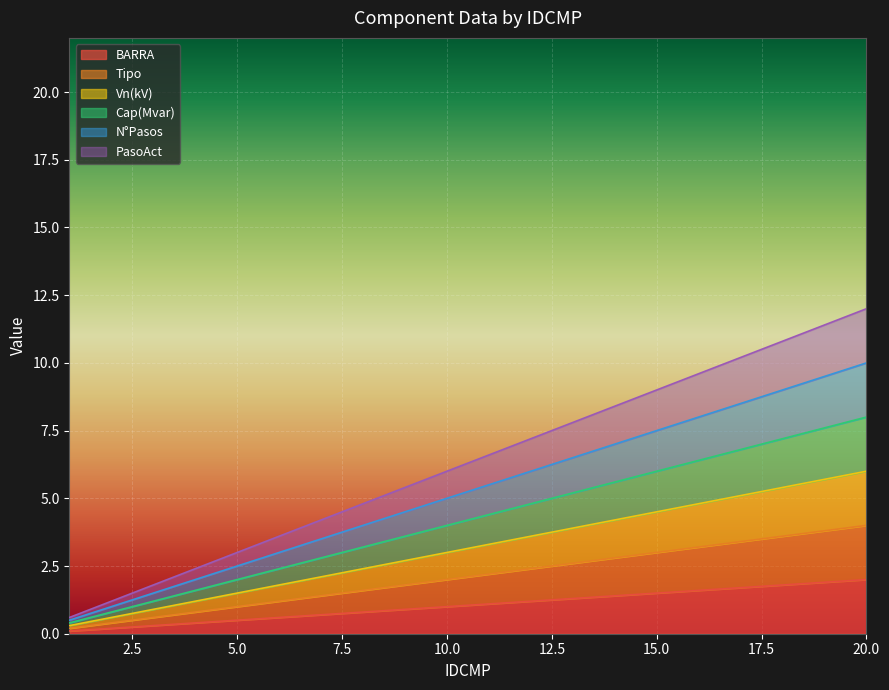

Does the chart display data point markers on the line(s)?

No